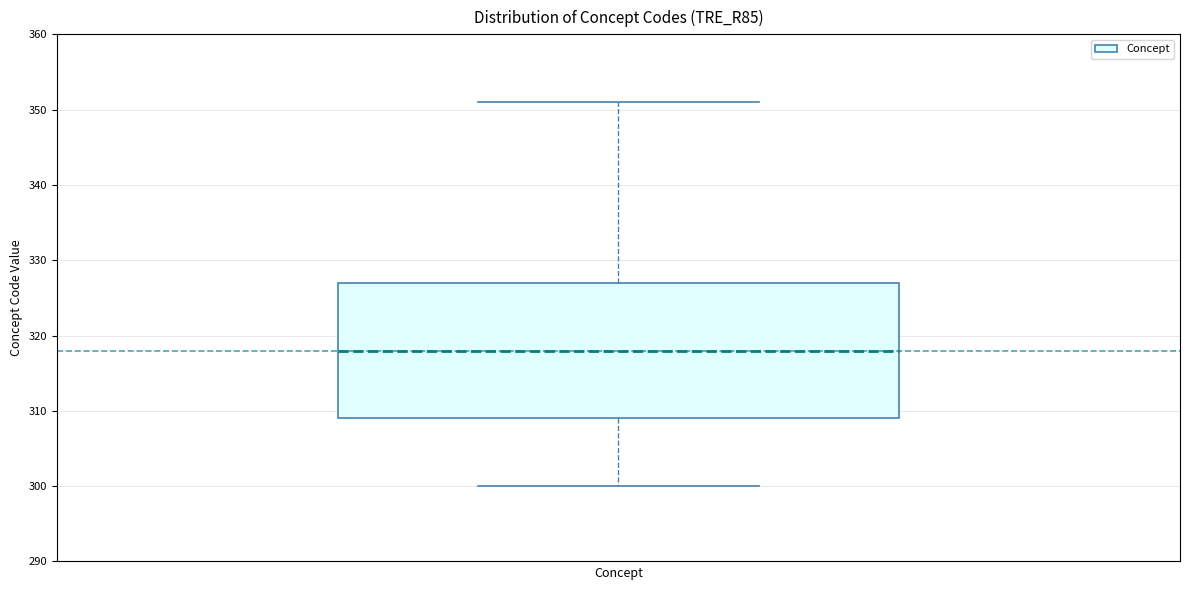

Read this box plot against the y-axis: the position of the median line, the range covered by the box, and the ends of both whiskers. The values are not printed on the chart, so give them approximately, as read against the axis.

median 318, box 309 to 327, whiskers 300 to 351